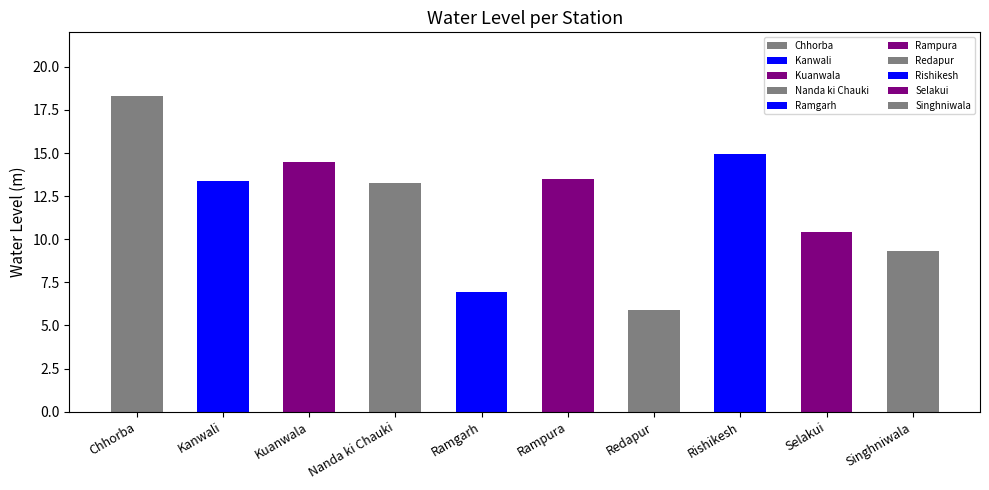

The value at Rishikesh is 14.9. True or false?

True